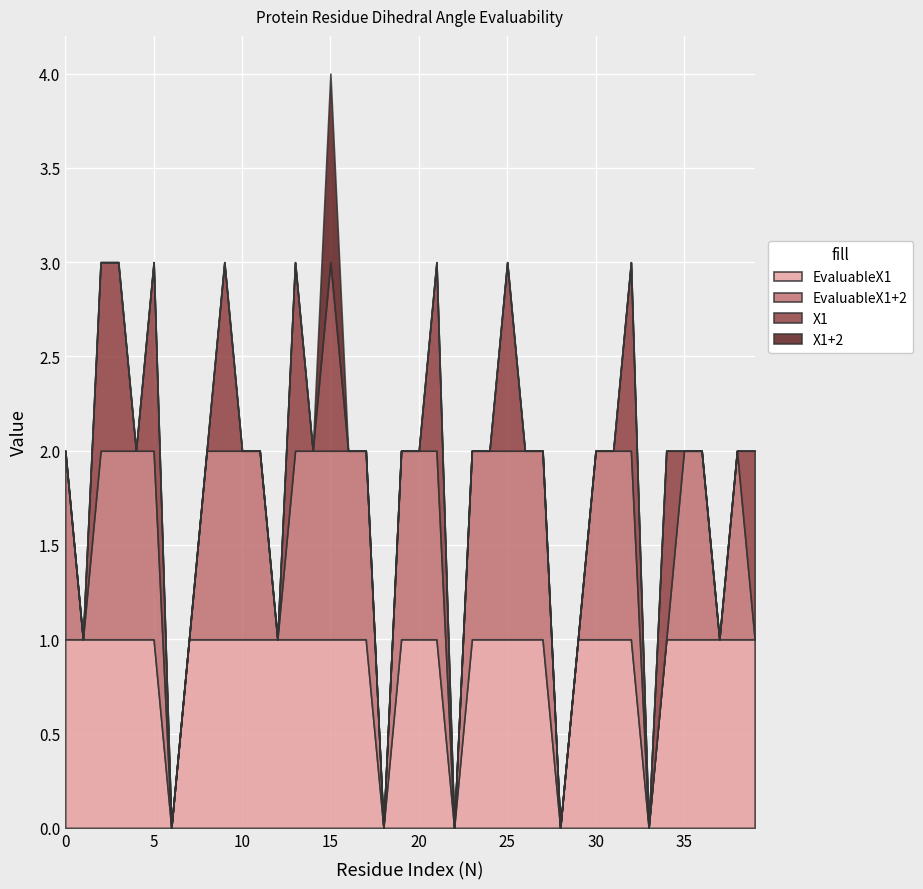

Reading left to right, extract all data points from this chart.

EvaluableX1: 0=1	1=1	2=1	3=1	4=1	5=1	6=0	7=1	8=1	9=1	10=1	11=1	12=1	13=1	14=1	15=1	16=1	17=1	18=0	19=1	20=1	21=1	22=0	23=1	24=1	25=1	26=1	27=1	28=0	29=1	30=1	31=1	32=1	33=0	34=1	35=1	36=1	37=1	38=1	39=1
EvaluableX1+2: 0=1	1=0	2=1	3=1	4=1	5=1	6=0	7=0	8=1	9=1	10=1	11=1	12=0	13=1	14=1	15=1	16=1	17=1	18=0	19=1	20=1	21=1	22=0	23=1	24=1	25=1	26=1	27=1	28=0	29=0	30=1	31=1	32=1	33=0	34=0	35=1	36=1	37=0	38=1	39=0
X1: 0=0	1=0	2=1	3=1	4=0	5=1	6=0	7=0	8=0	9=1	10=0	11=0	12=0	13=1	14=0	15=1	16=0	17=0	18=0	19=0	20=0	21=1	22=0	23=0	24=0	25=1	26=0	27=0	28=0	29=0	30=0	31=0	32=1	33=0	34=1	35=0	36=0	37=0	38=0	39=1
X1+2: 0=0	1=0	2=0	3=0	4=0	5=0	6=0	7=0	8=0	9=0	10=0	11=0	12=0	13=0	14=0	15=1	16=0	17=0	18=0	19=0	20=0	21=0	22=0	23=0	24=0	25=0	26=0	27=0	28=0	29=0	30=0	31=0	32=0	33=0	34=0	35=0	36=0	37=0	38=0	39=0